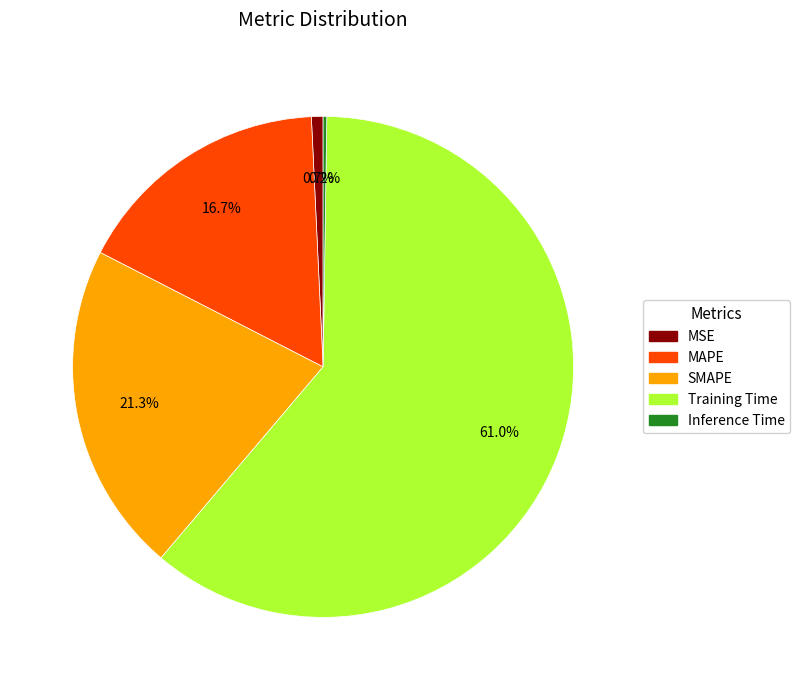

To the nearest percent, what is the combined percentage of MAPE and MSE?

17%